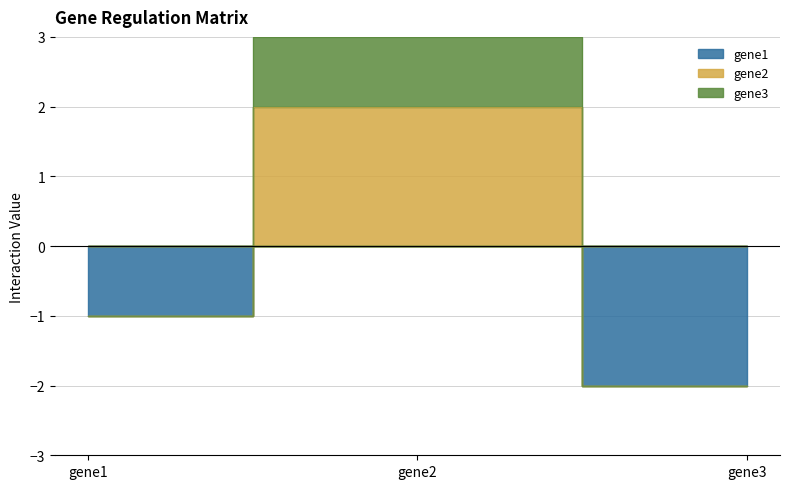

How many gene2 values are between 0 and 2?

3